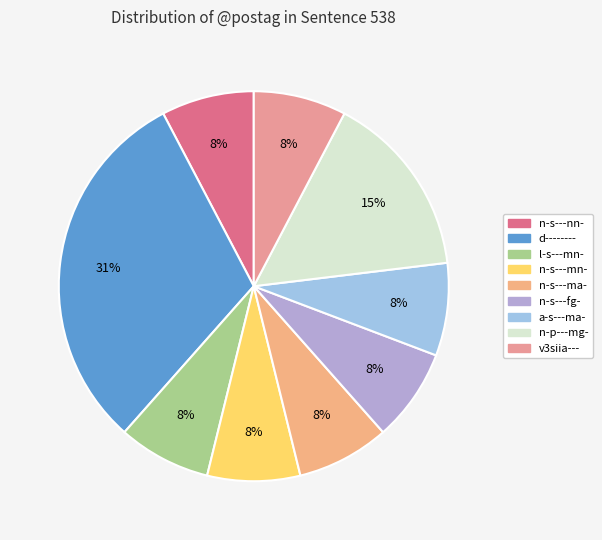

How many segments does this pie chart have?

9